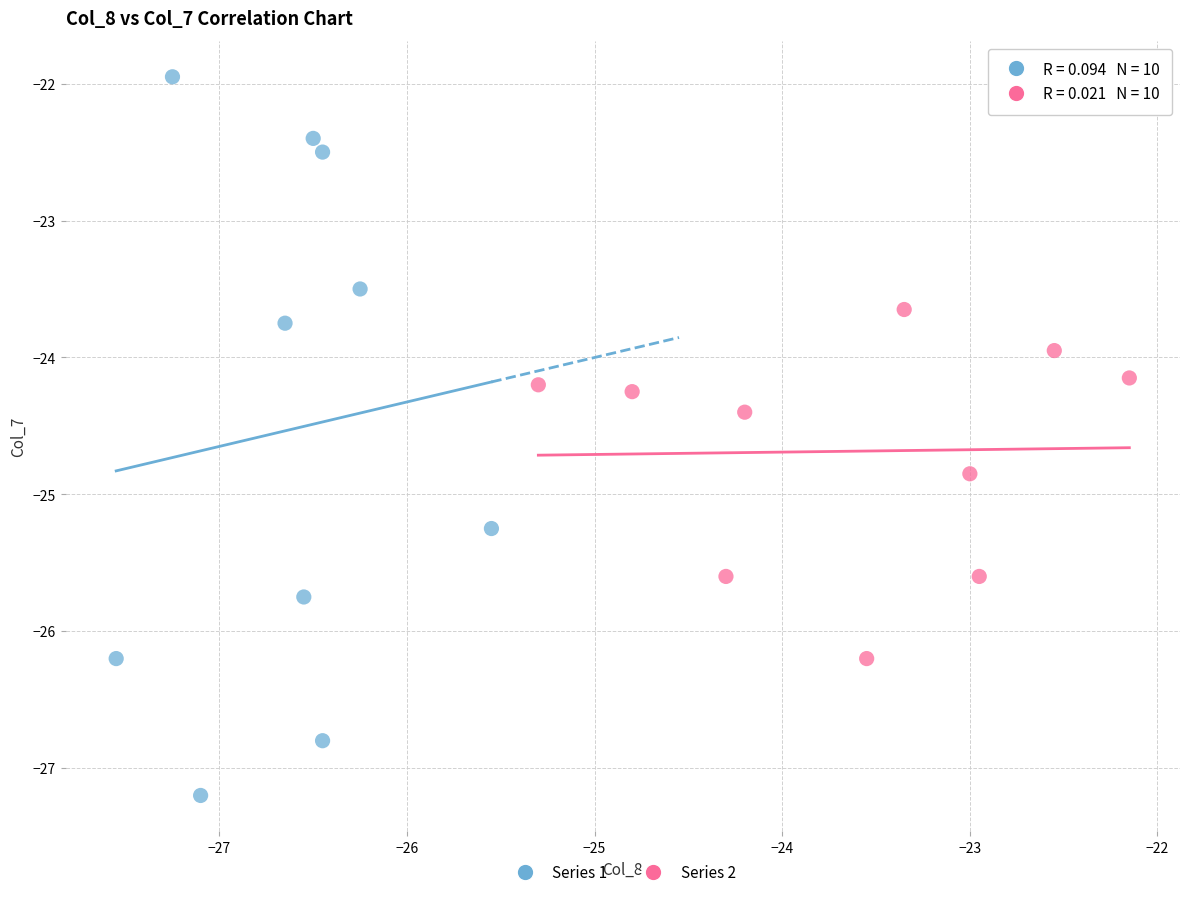

Which series has the widest spread of Y values?

Series 1